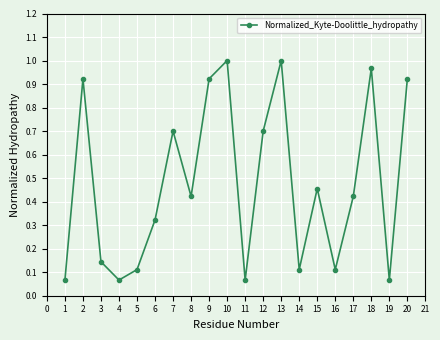

True or false: the data shows 0.1 at 2.

False